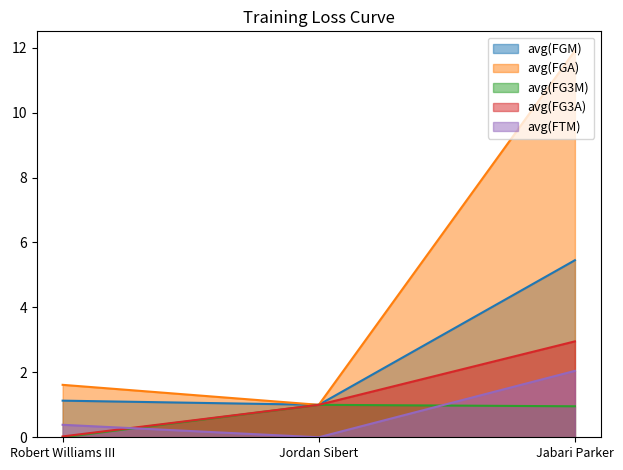

At how many categories does at least one series exceed 3?

1